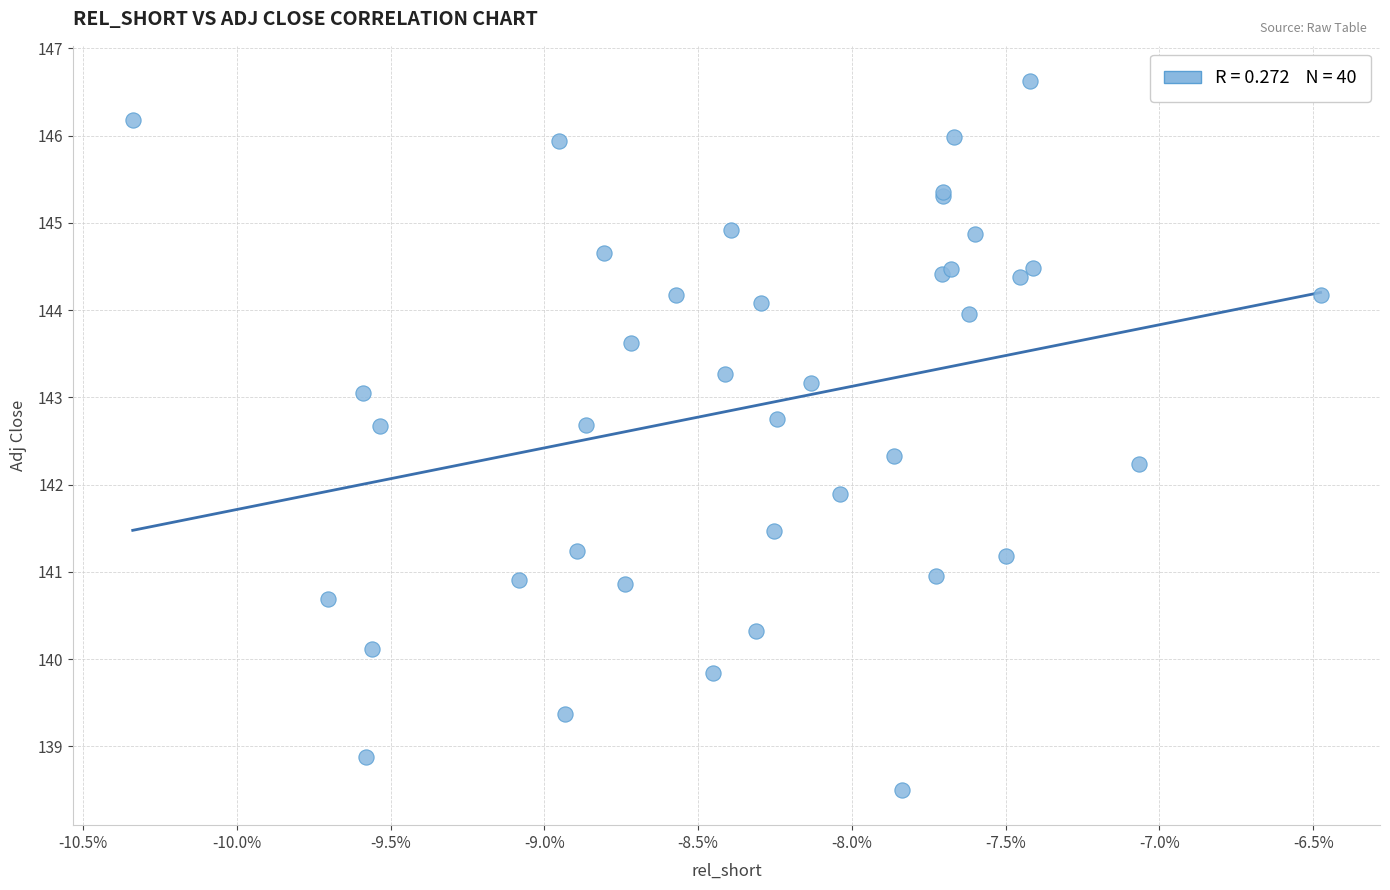

What Y value in the scatter plot is closest to 142?

141.9